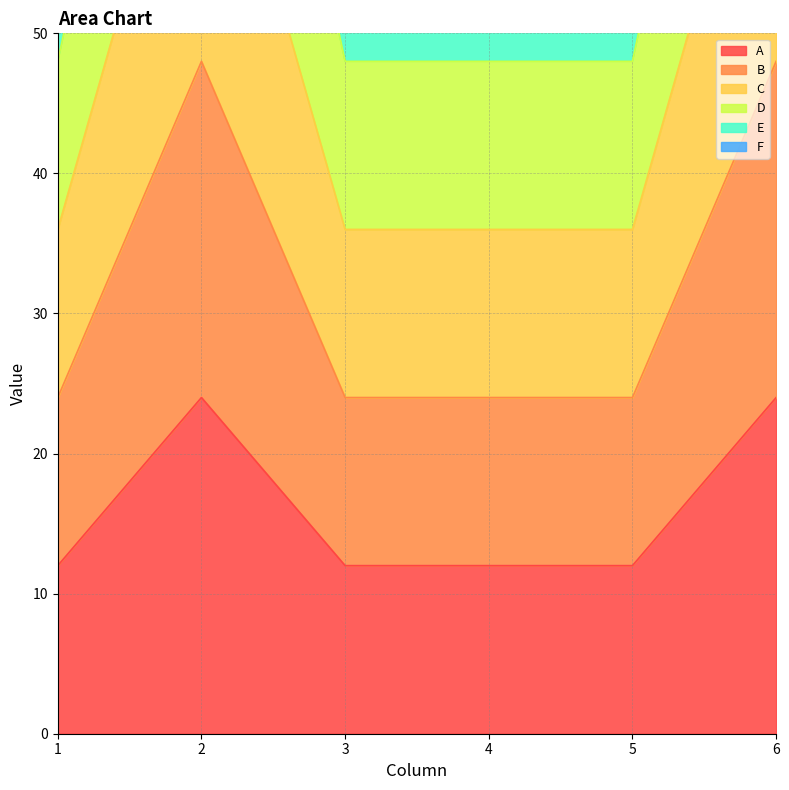

How many lines are shown in the chart?

6